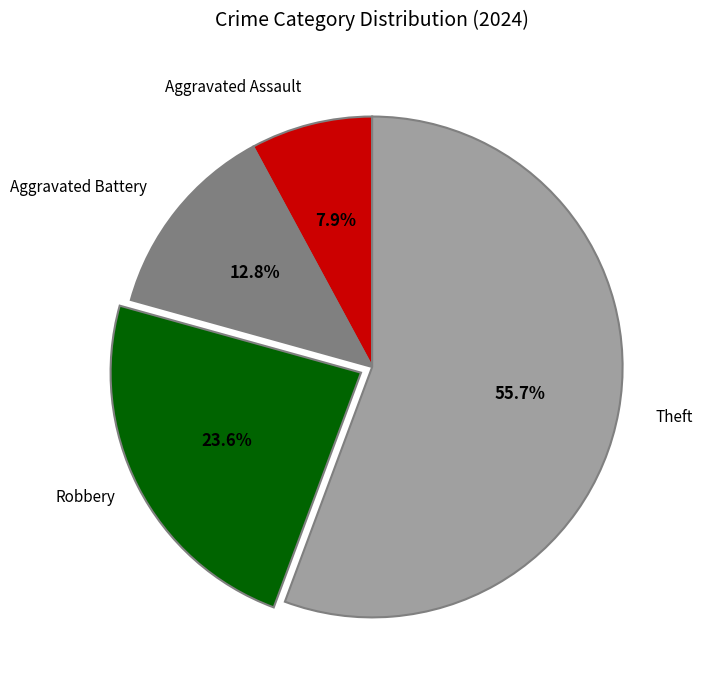

Does any single category account for the majority?

Yes